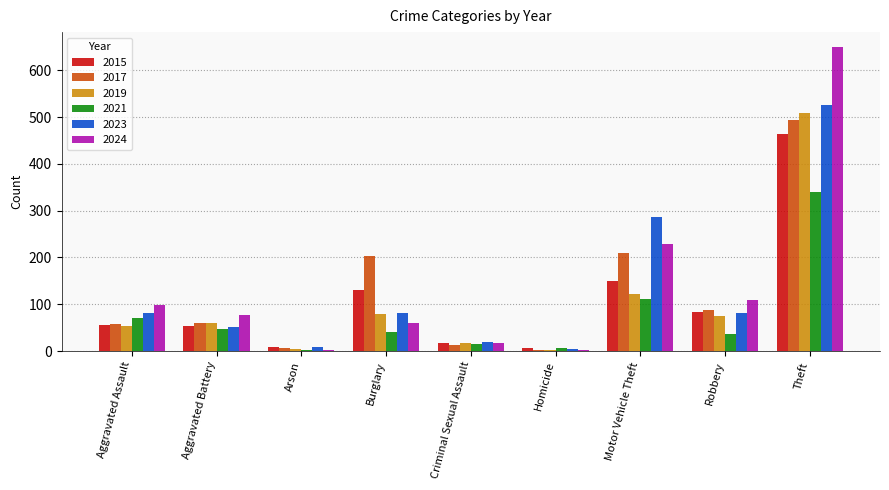

What value does the 2021 series have at Robbery, to the nearest 5?

35